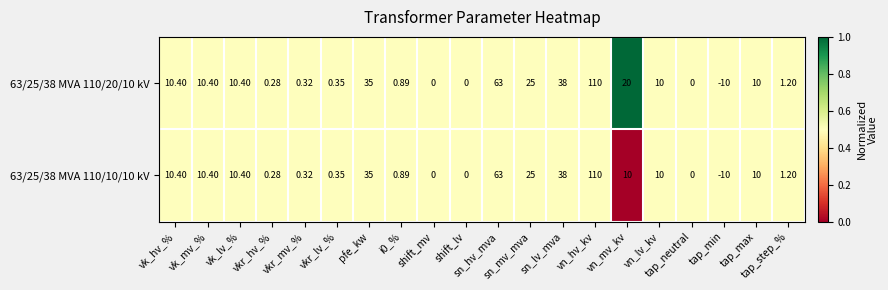

What is the total value across all series at tap_max?

20.0